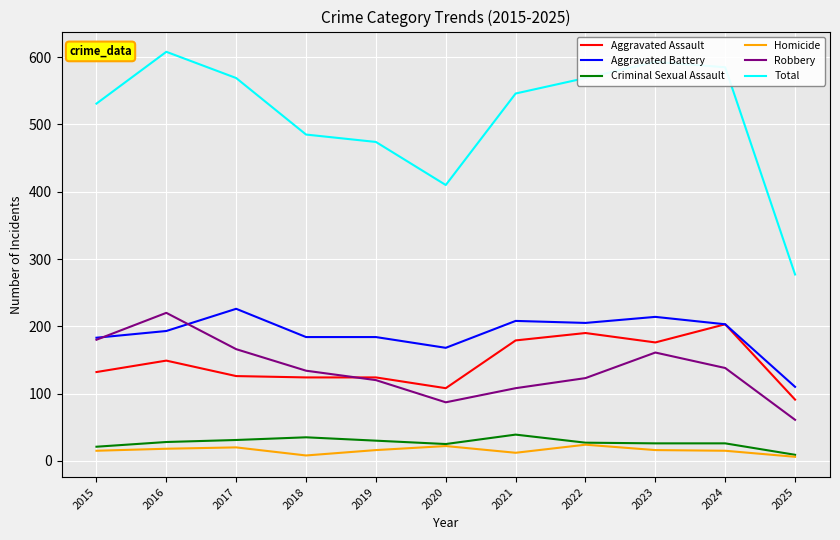

What is the lowest value of the Homicide series?

6